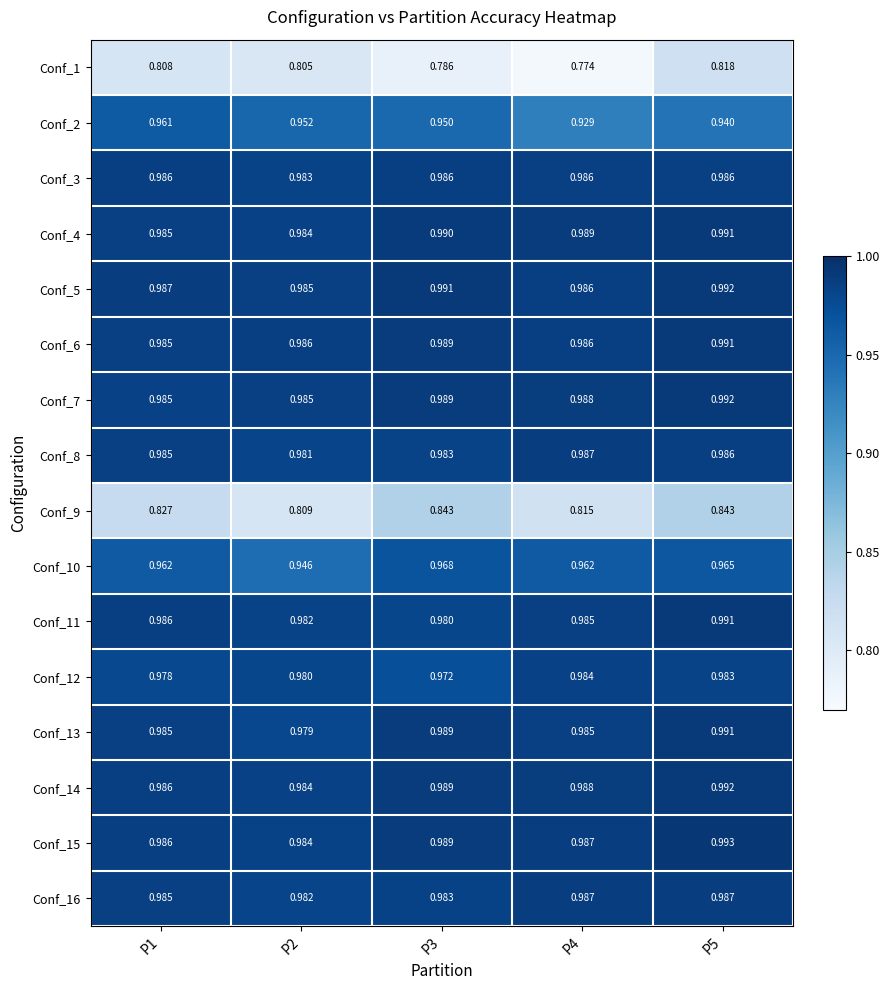

Is the value of Conf_3 at P4 greater than the value of Conf_14 at P5?

No